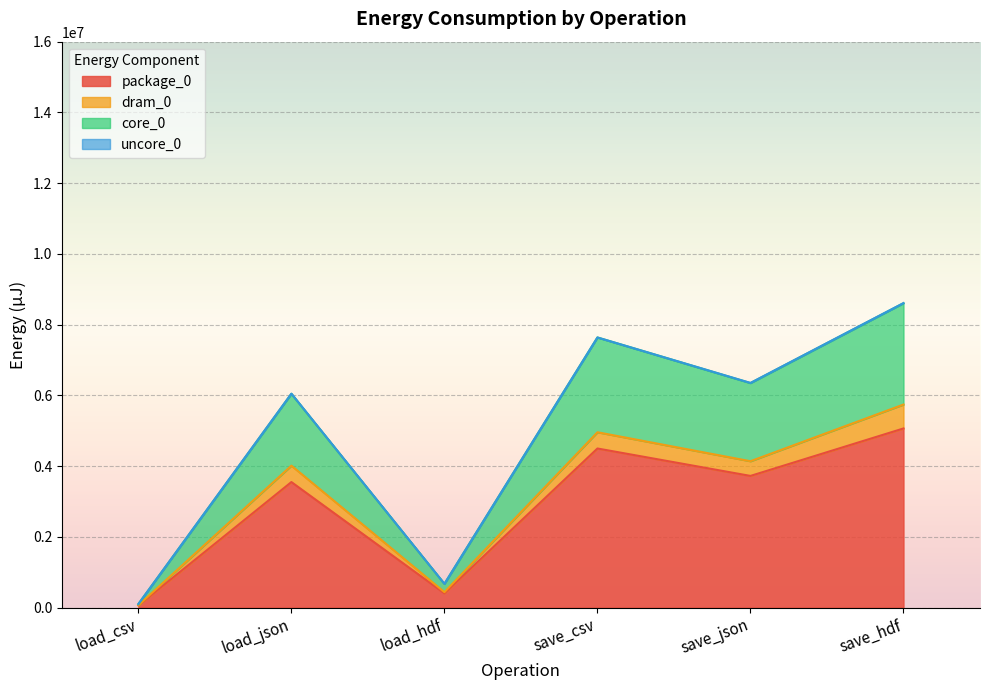

At which label does package_0 first exceed 3722647?

save_csv